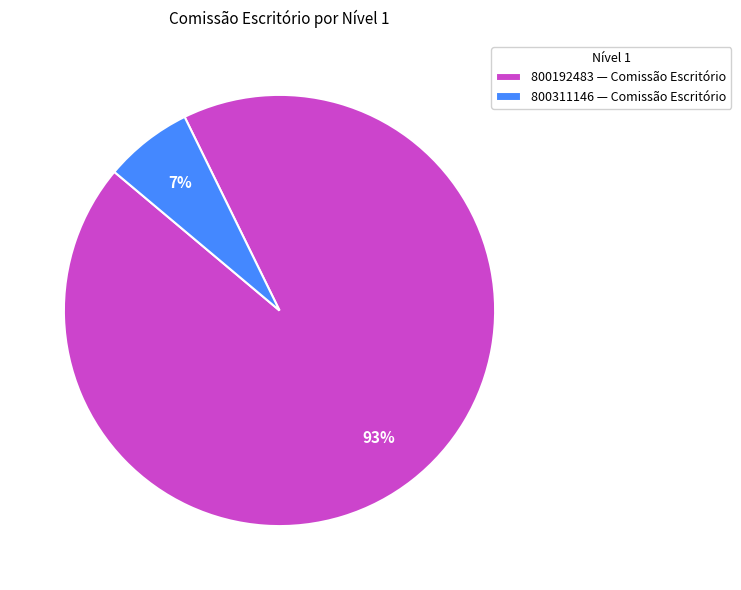

How many slices are in this pie chart?

2